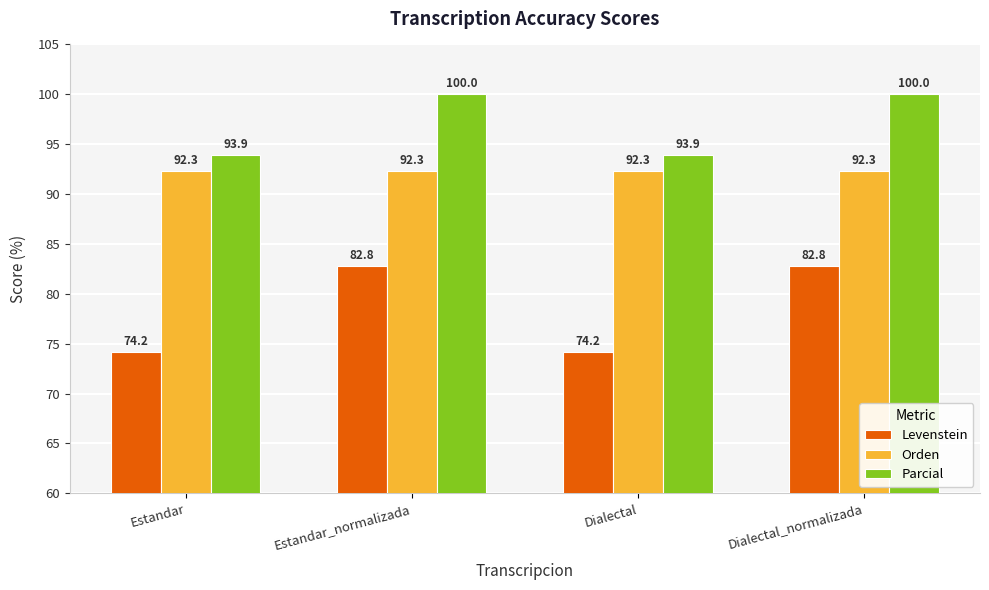

What is the label of the 1st bar from the left?

Estandar